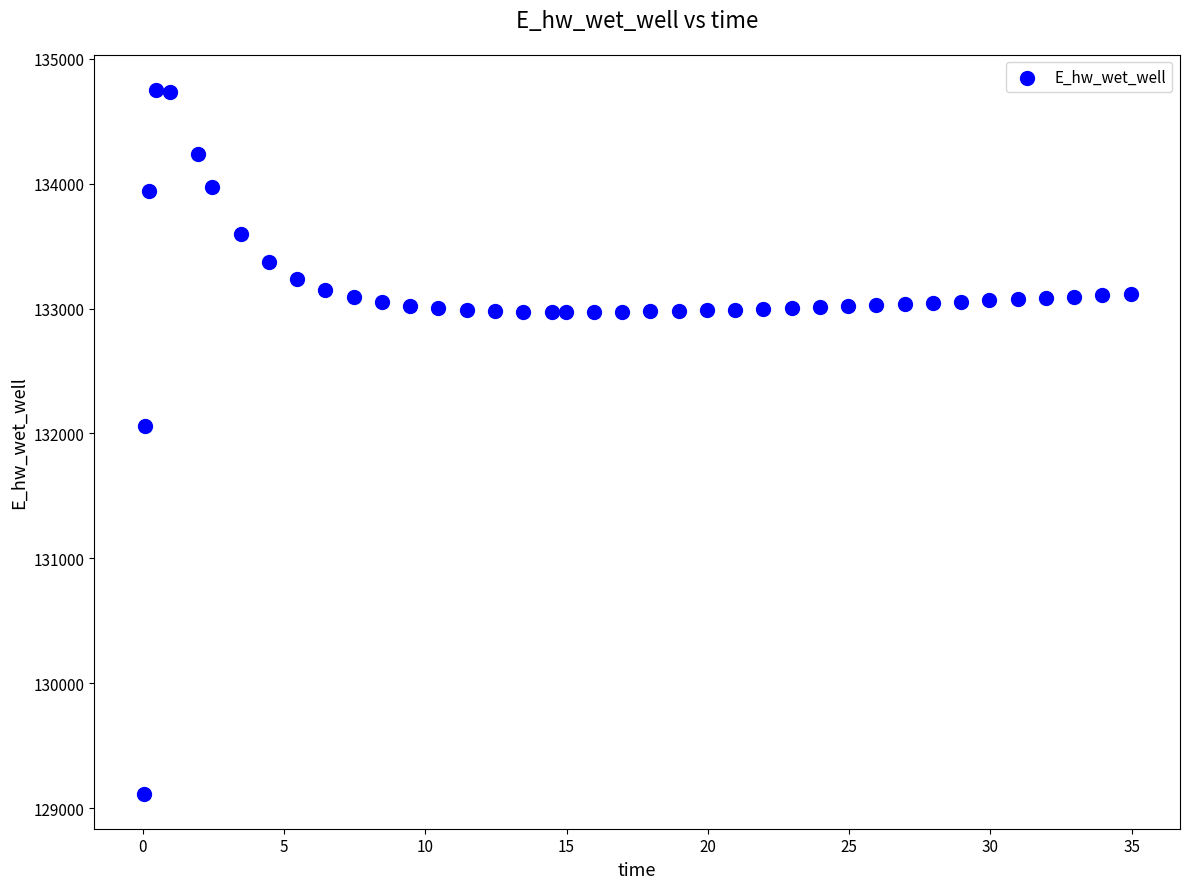

What Y value in the scatter plot is closest to 131933?

132055.8